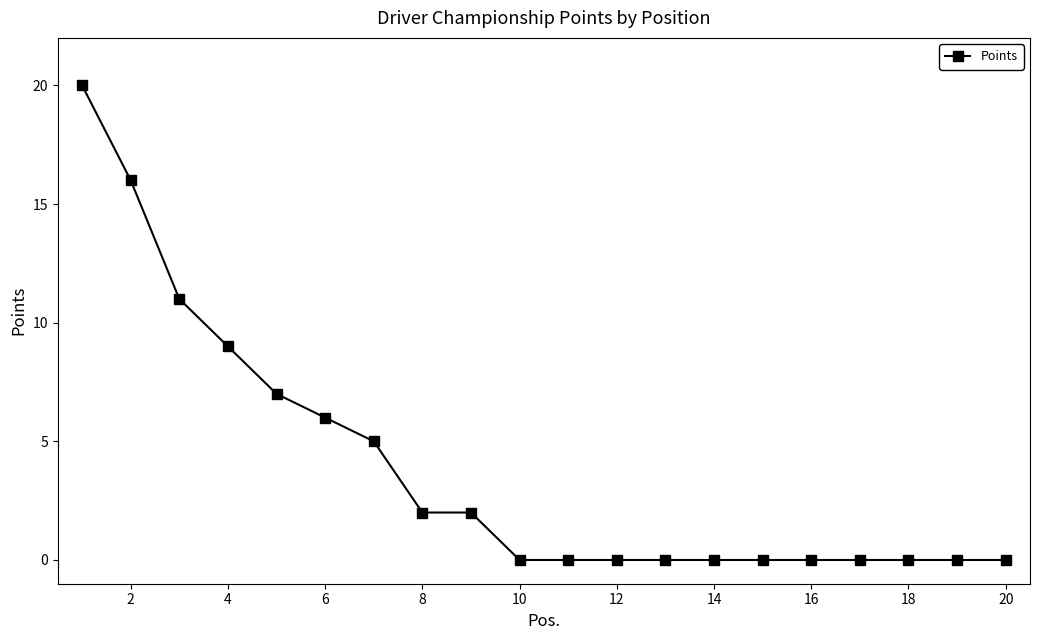

What is the difference between the maximum and minimum values?

20